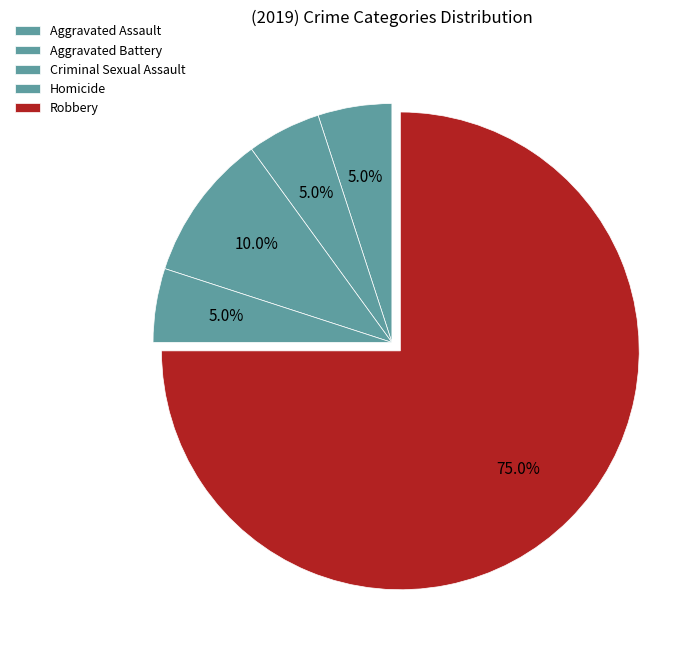

Is the sum of Criminal Sexual Assault and Aggravated Battery greater than half?

No